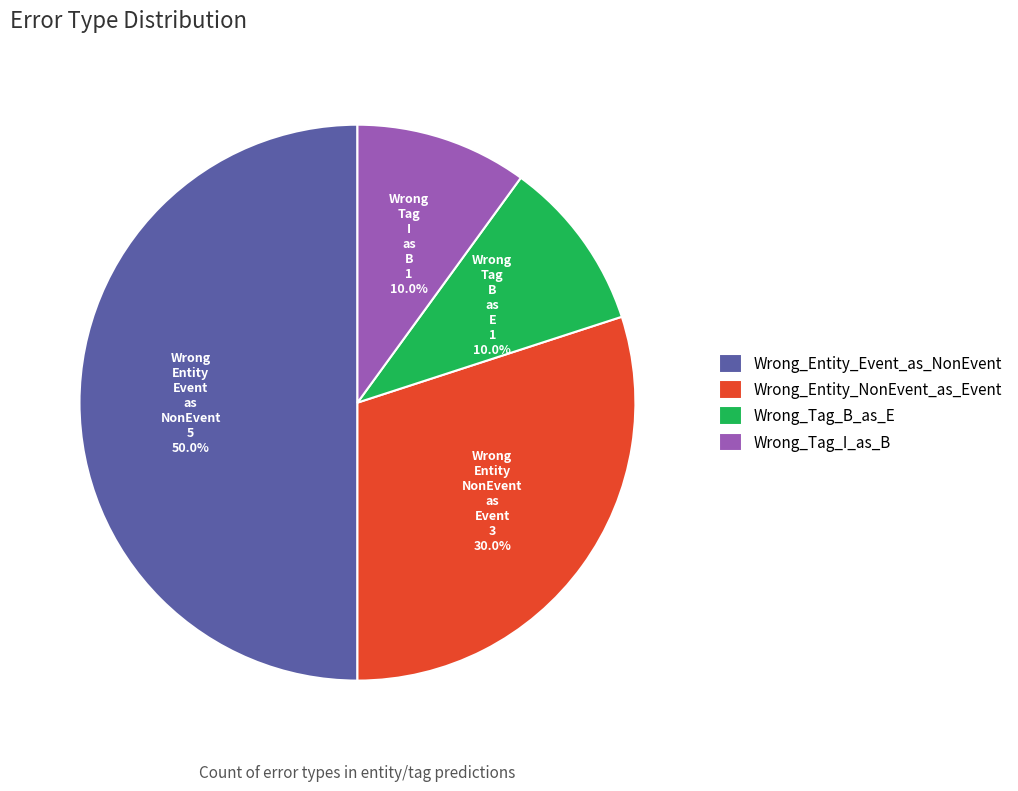

To the nearest percent, what is the difference between the largest and smallest slice percentages?

40%